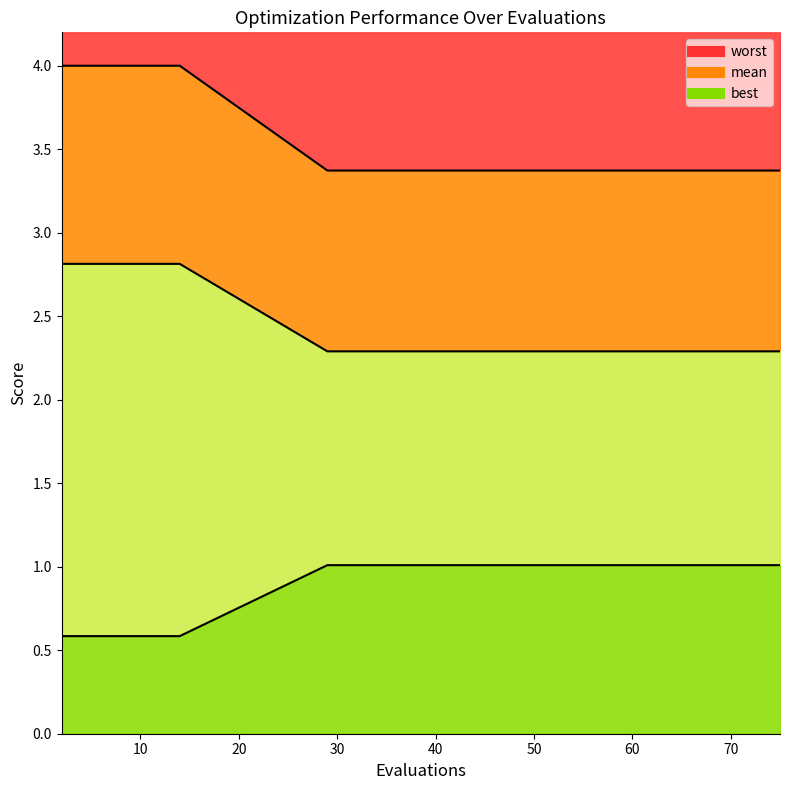

True or false: worst has more than 2 interior local peaks.

False